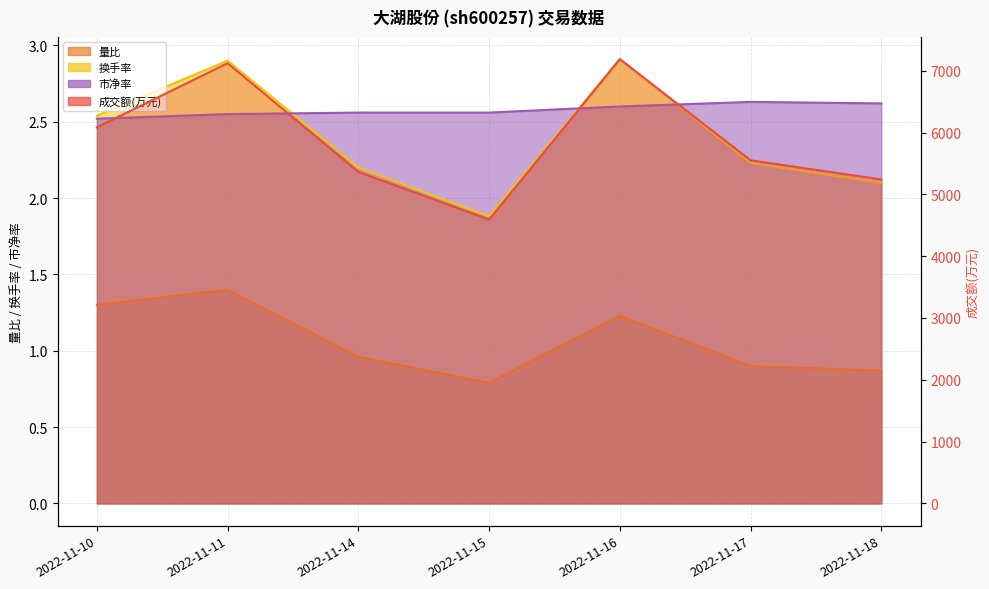

Where is the first local minimum for 成交额(万元)?

2022-11-15